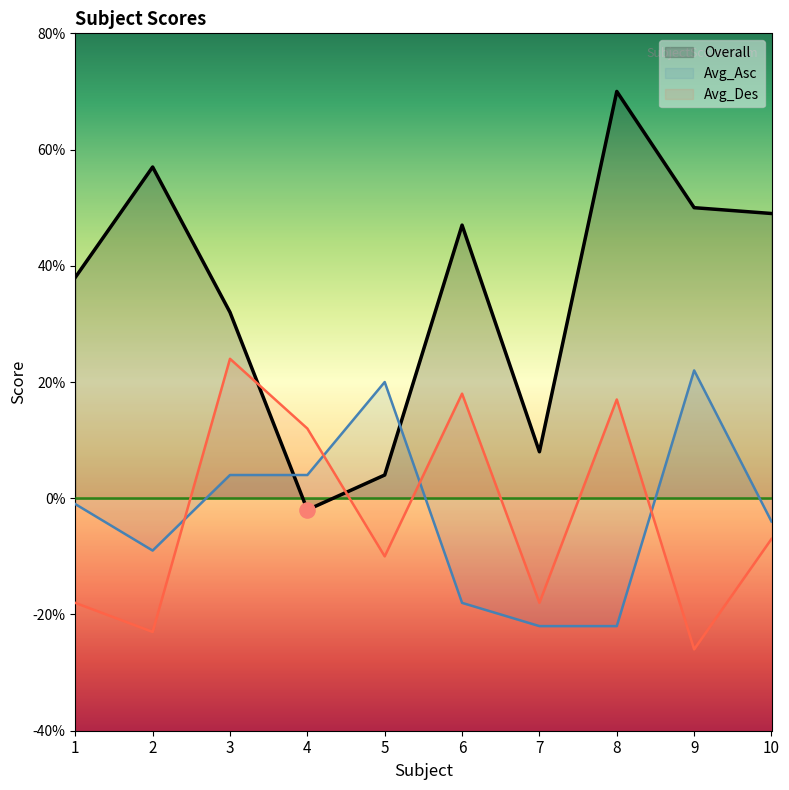

Is the value of Overall at 3 greater than the value of Avg_Des at 10?

Yes